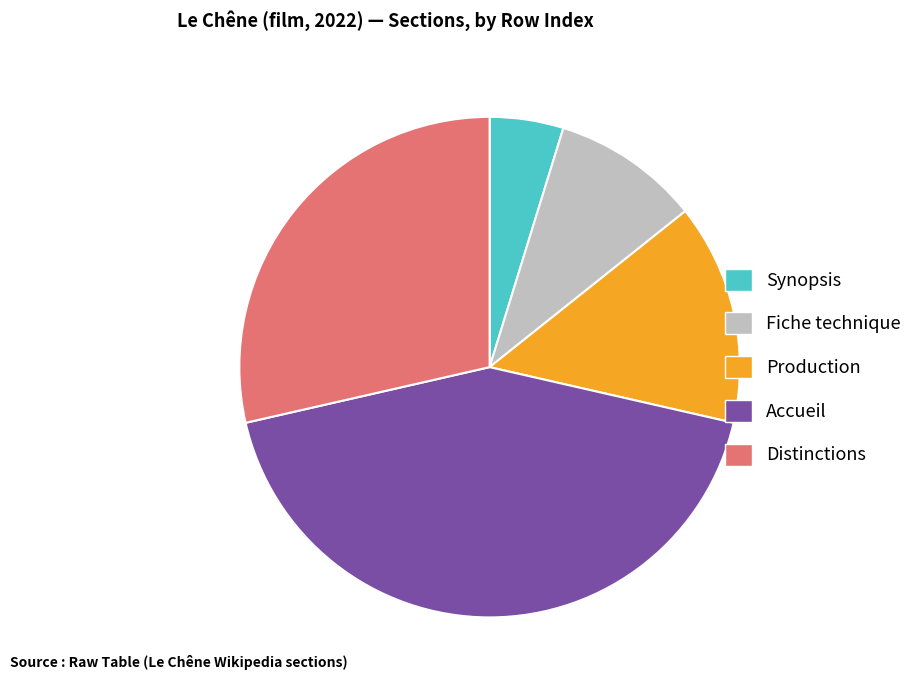

Is it true that Distinctions is 29% of the pie?

True